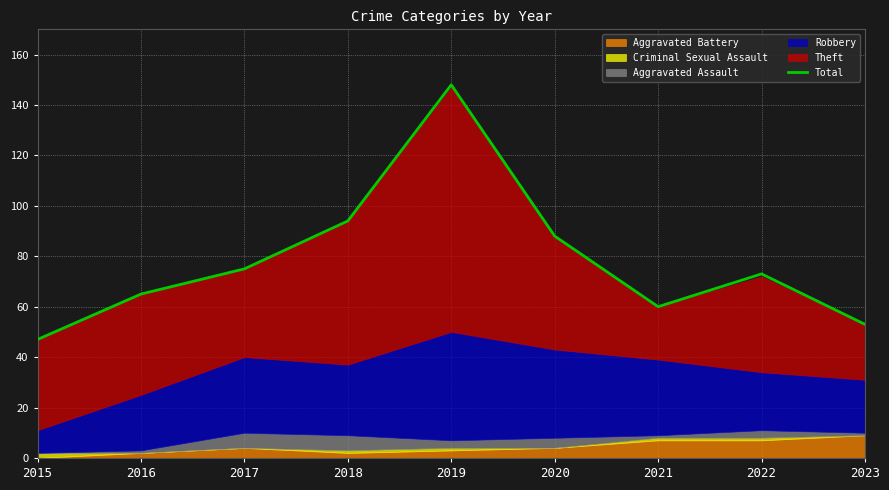

What is the sum of the values at 2021 and 2015?

107